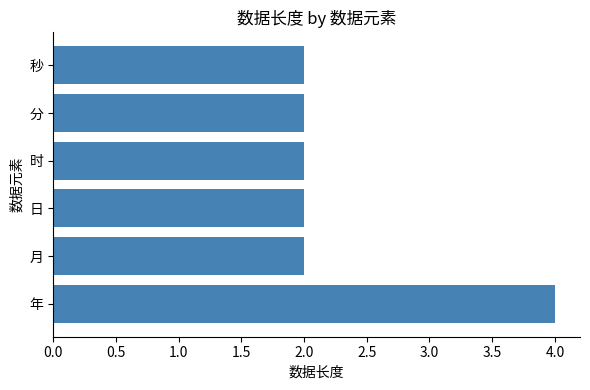

What is the maximum value shown in the chart?

4